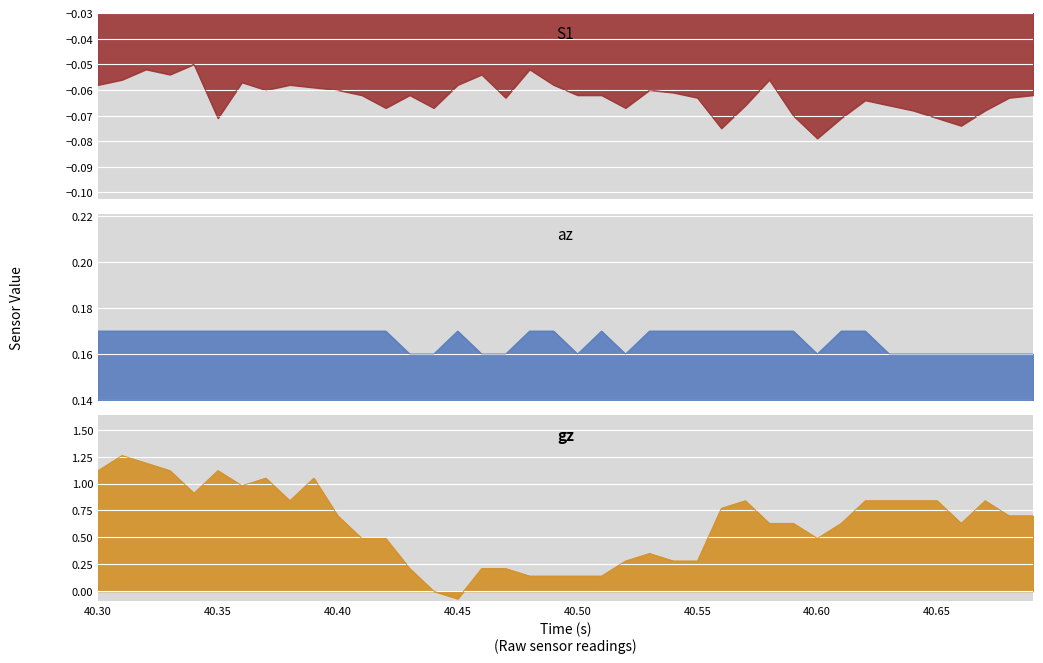

Is the value of gz at Time greater than the value of az at 38?

Yes